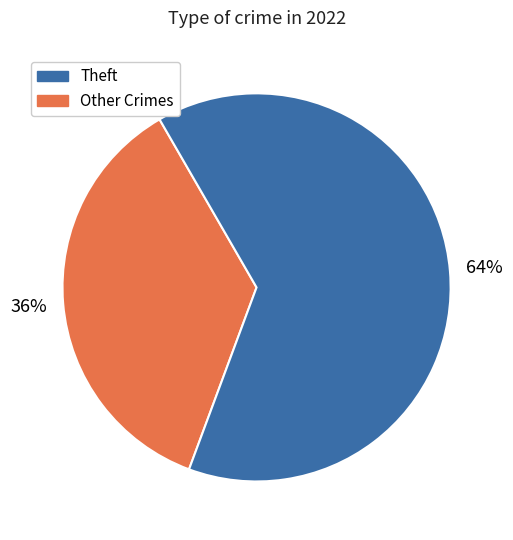

To the nearest percent, what is the difference between the largest and smallest slice percentages?

28%